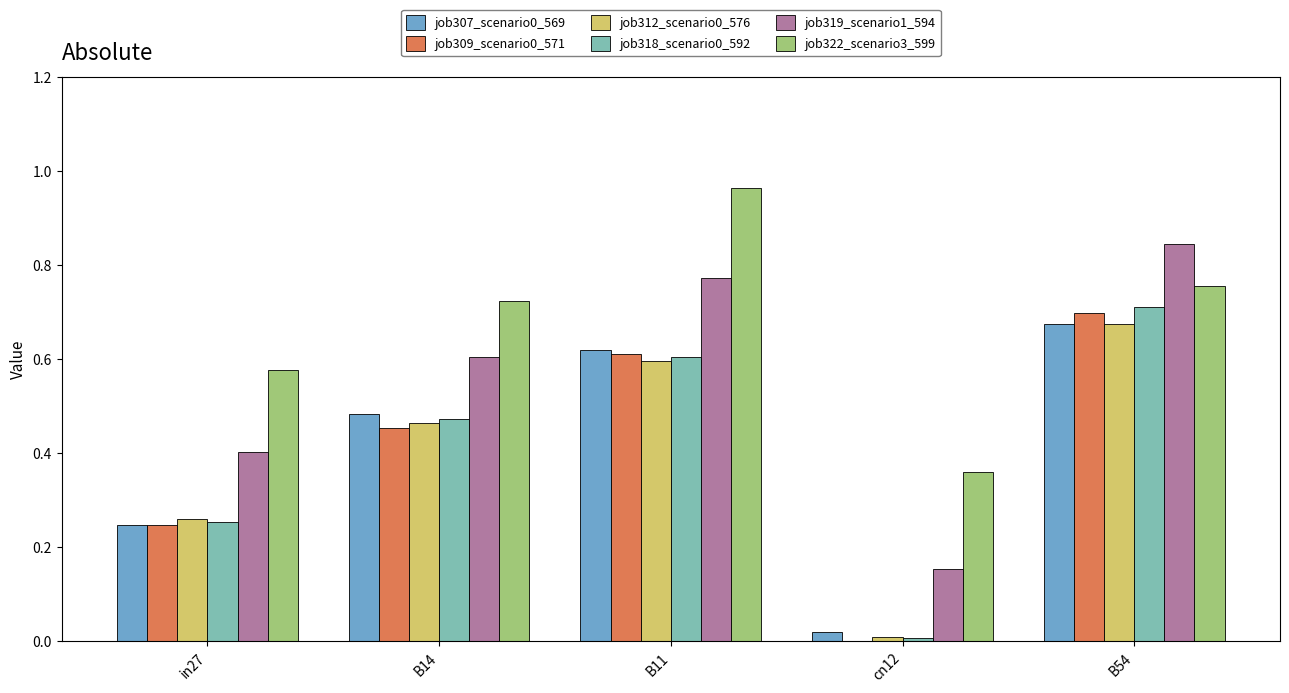

What is the total value across all series at B11?

4.2